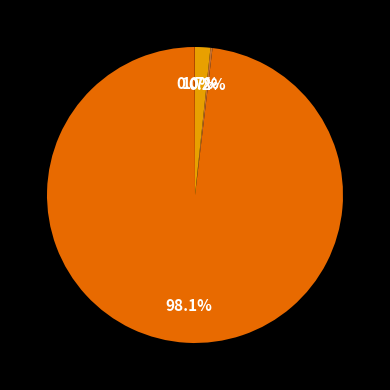

Is there a majority slice in this chart?

Yes